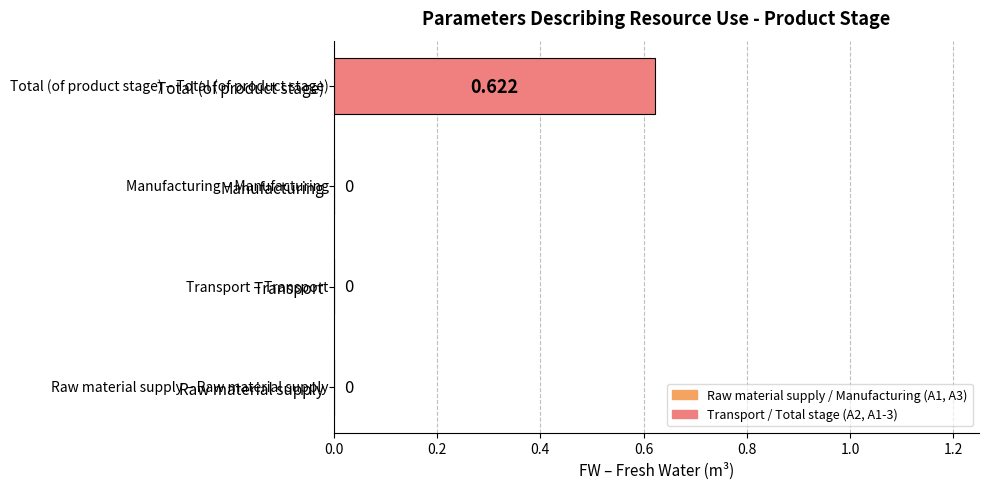

At which category does the chart reach its peak across all series?

Total (of product stage)